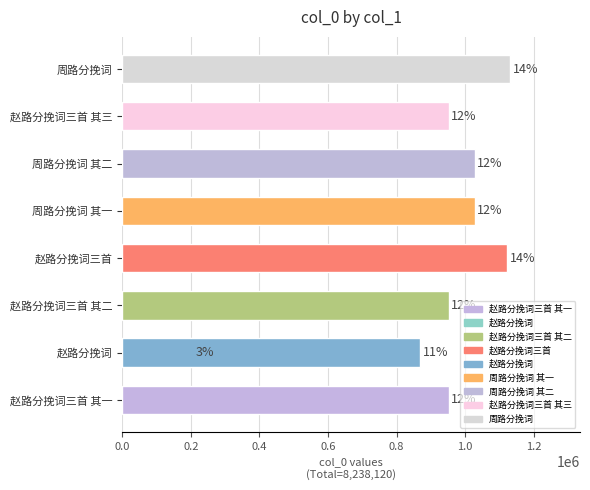

Are the bars grouped side by side (vs. stacked)?

No